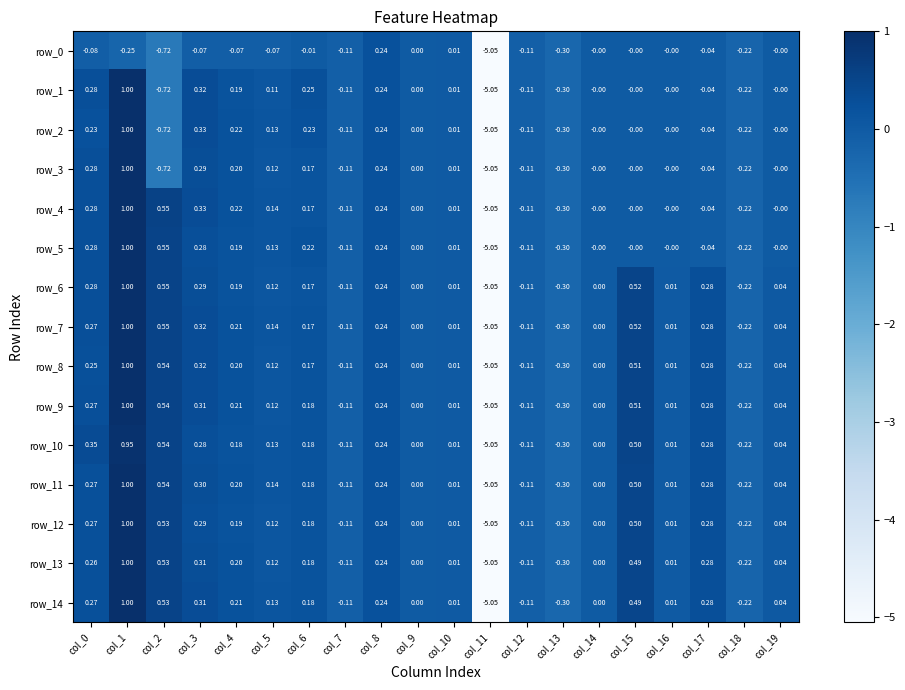

Between col_14 and col_12, which is larger?

col_14